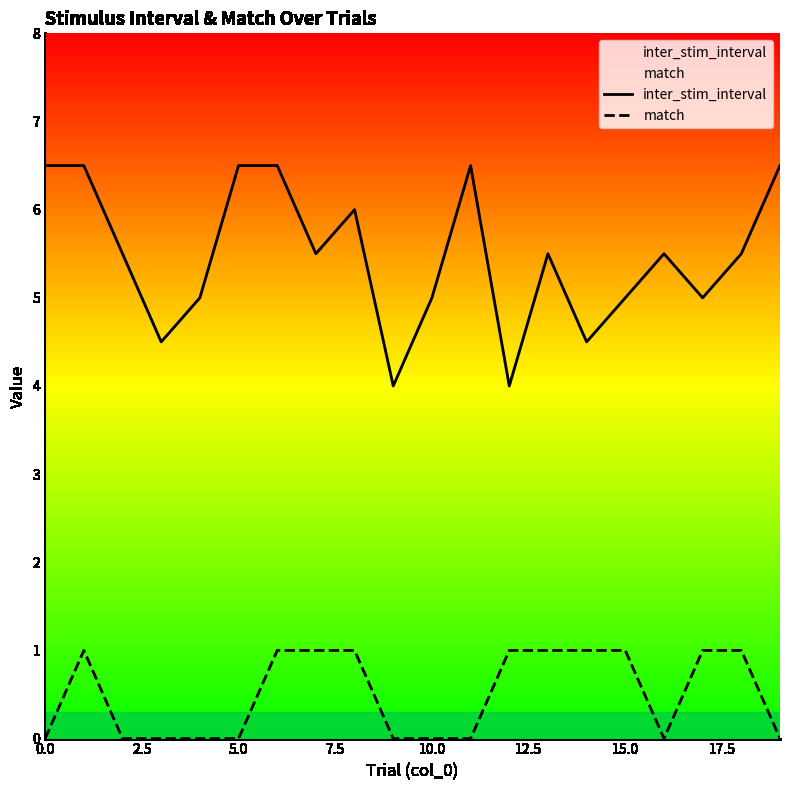

How many lines are shown in the chart?

2